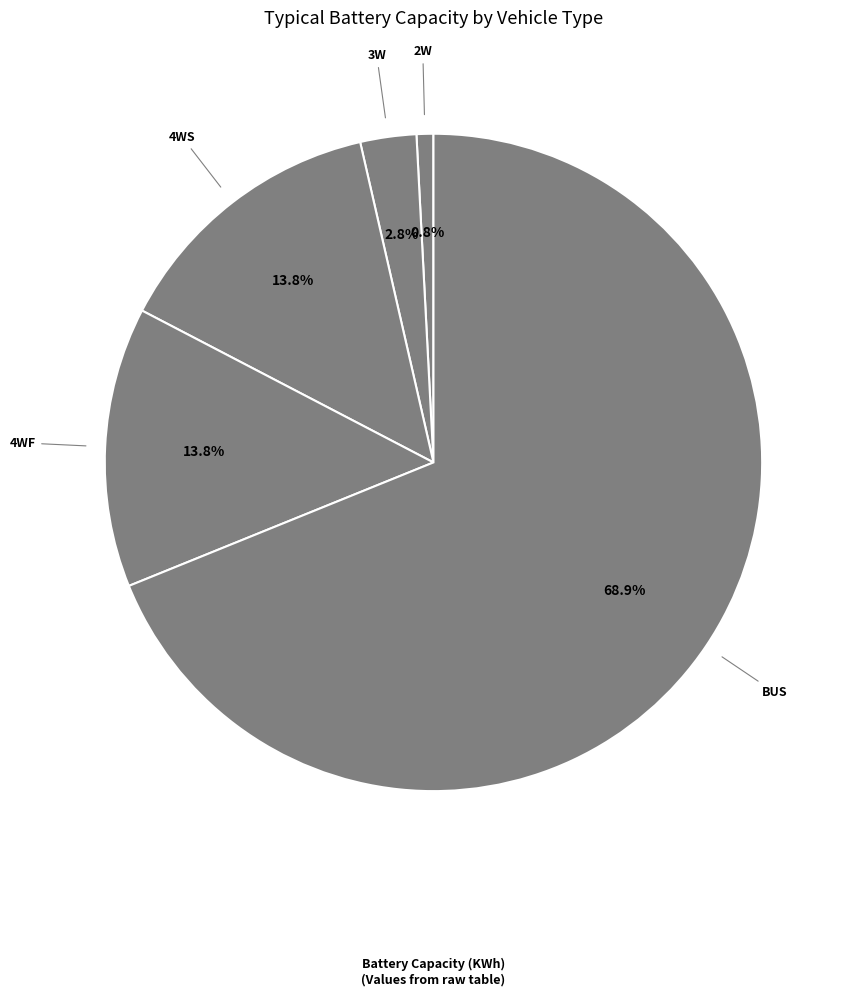

How many slices are in this pie chart?

5